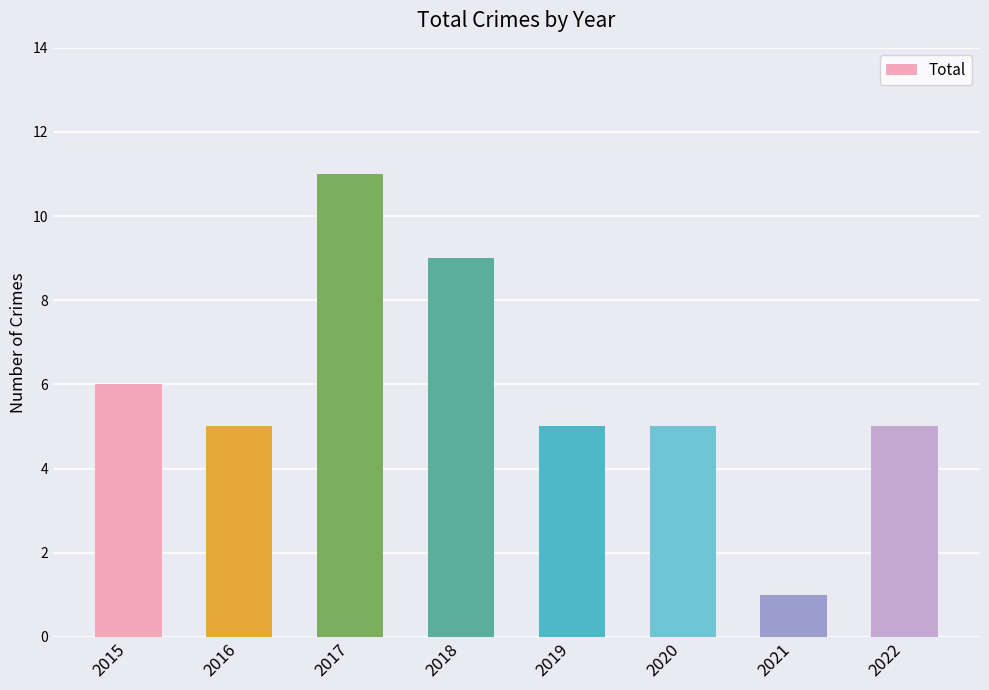

What is the difference between the second highest and minimum values?

8